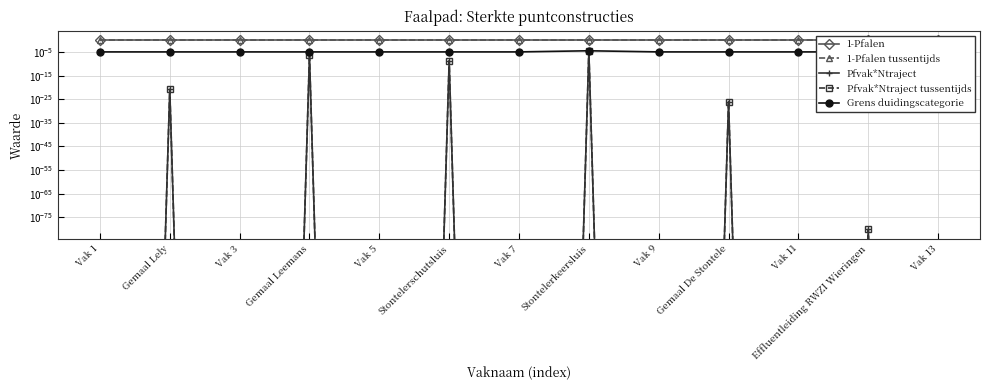

The Grens duidingscategorie series shows 0.0 at Gemaal Leemans. True or false?

False